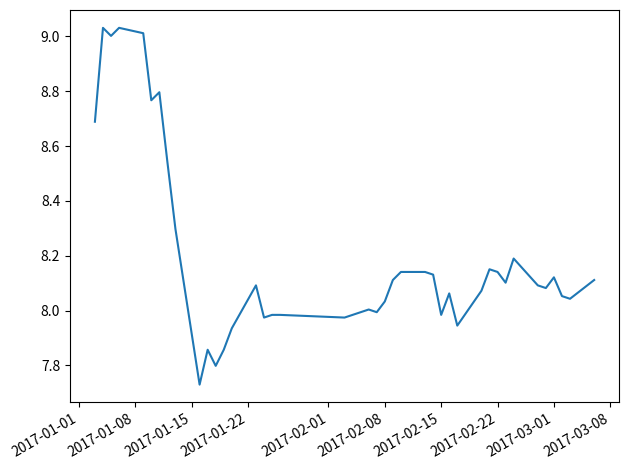

What is the difference between the maximum and minimum values?

1.3